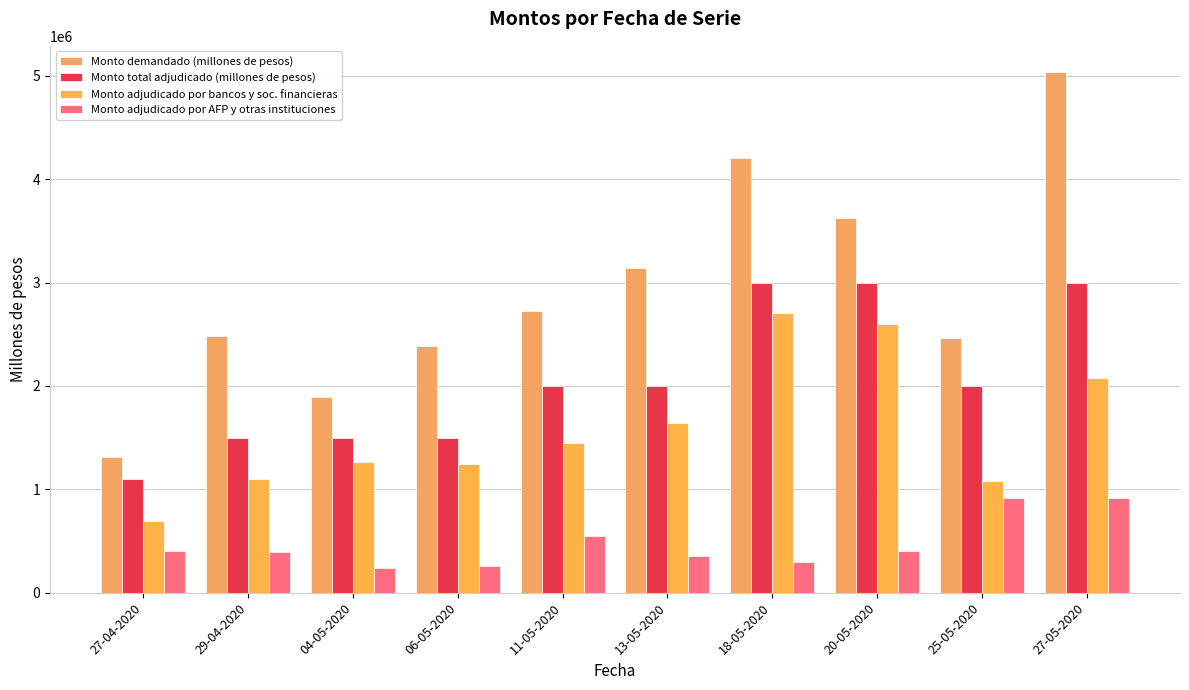

How many values in the Monto total adjudicado (millones de pesos) series are below 2000000?

4